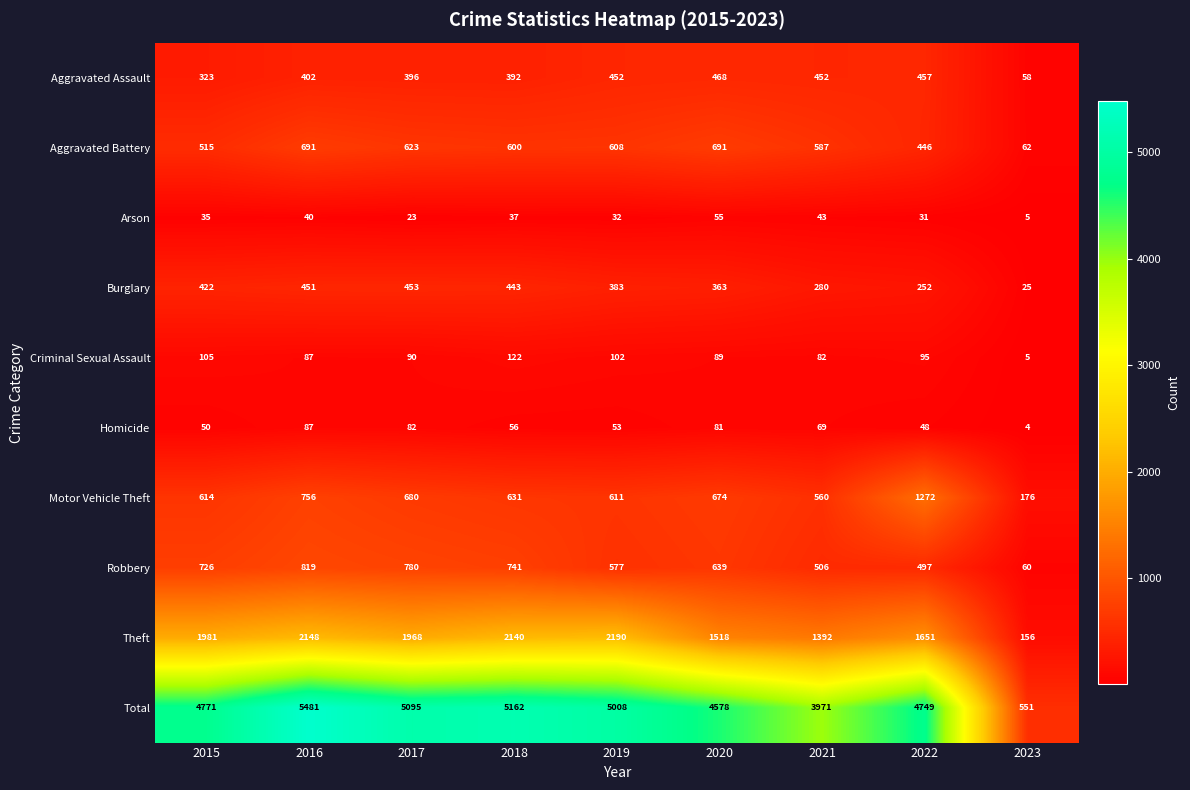

What is the sum of the Motor Vehicle Theft values at 2023 and 2017?

856